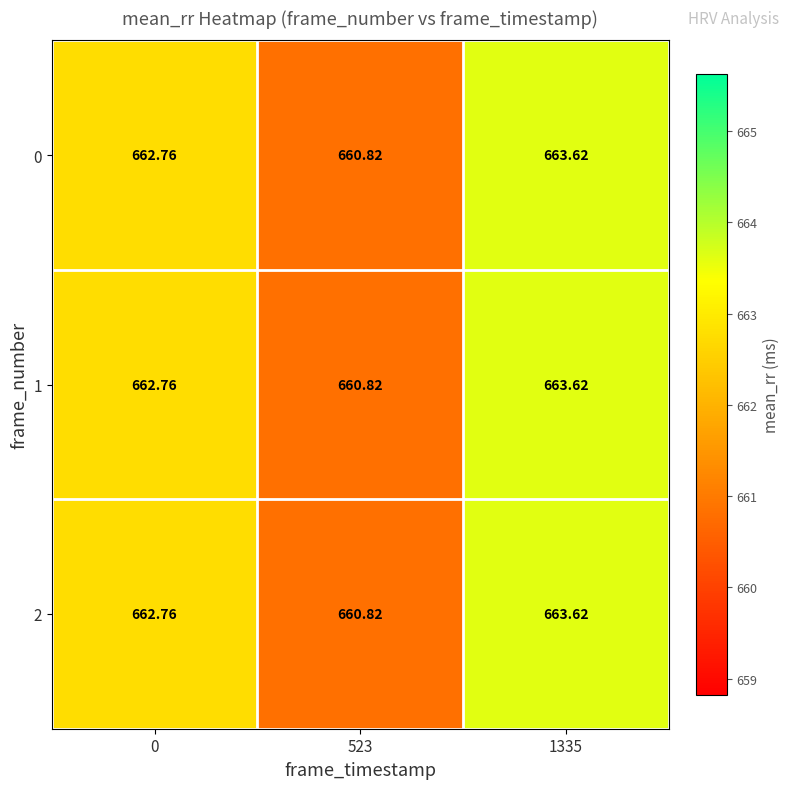

How many series are shown in this chart?

3